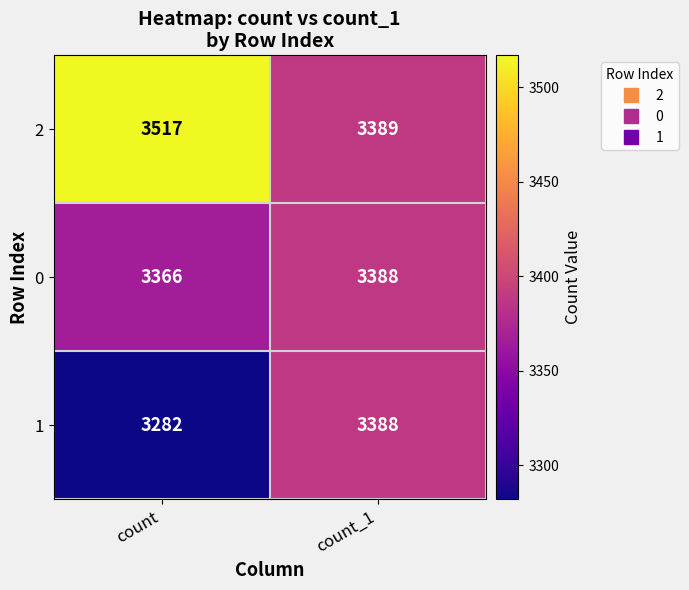

What is the total value across all series at count_1?

10165